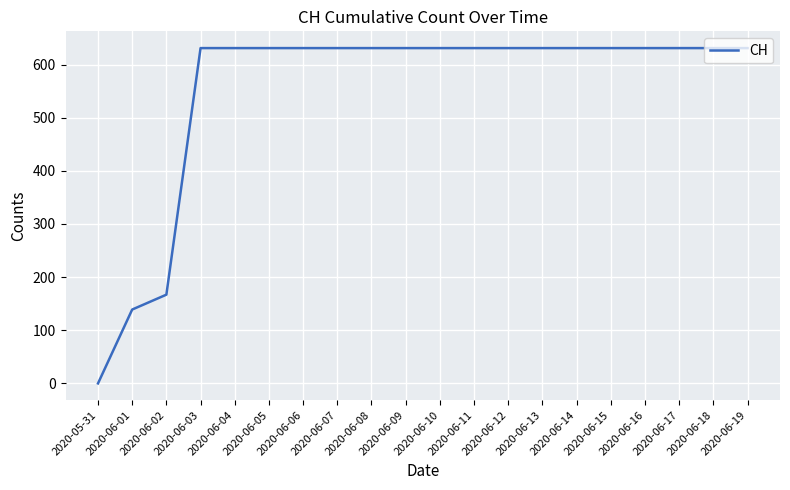

Approximately how many times larger is the value at 2020-06-06 compared to 2020-06-01?

4.5